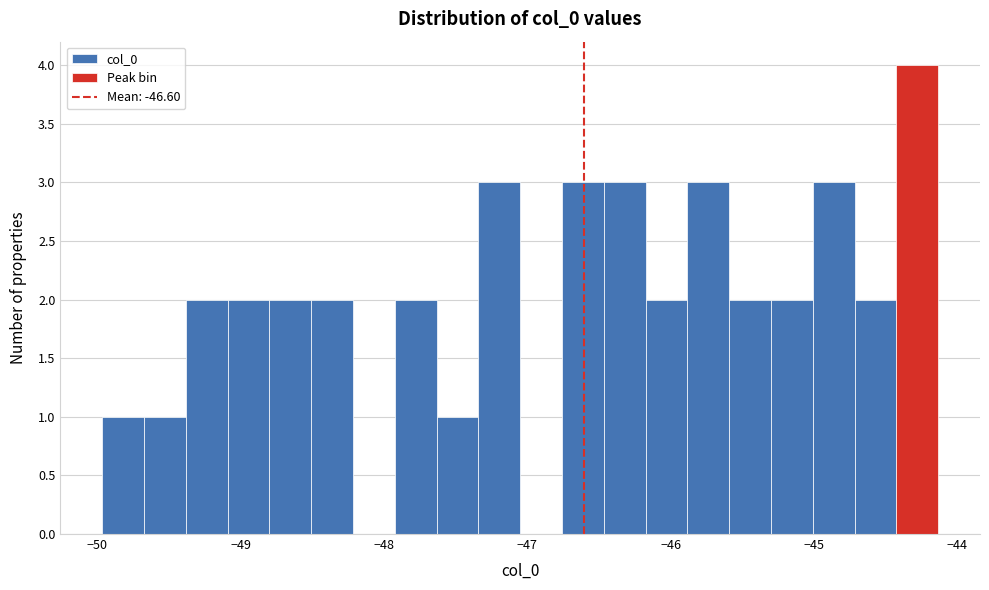

Around what value on the x-axis is the tallest bar? Give the approximate position of its centre, as read against the axis.

-44.3